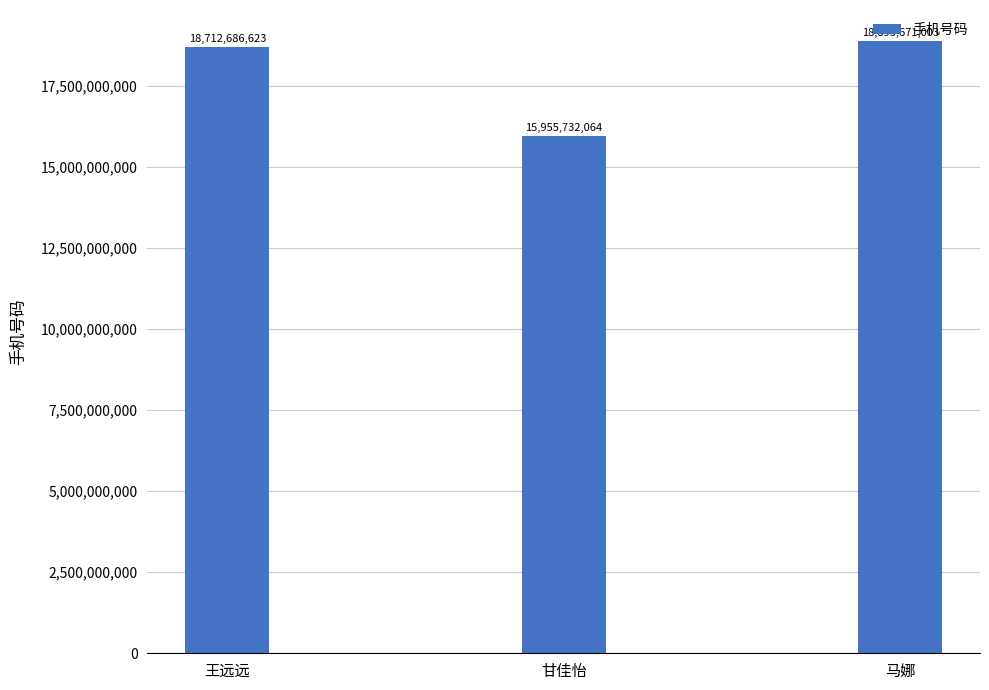

What value does the data have at 甘佳怡?

15955732064